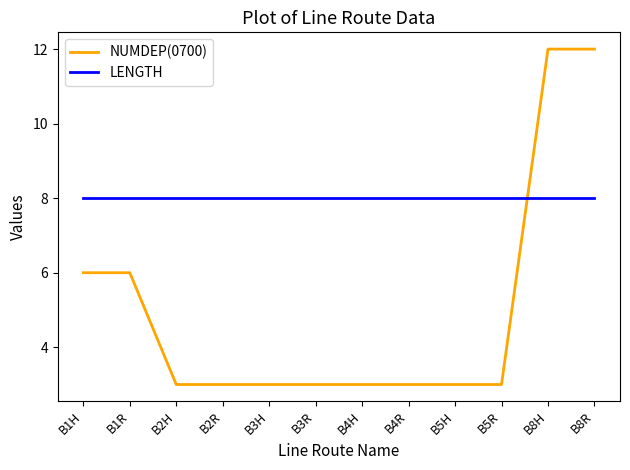

What is the difference between the second highest and minimum values in the NUMDEP(0700) series?

9